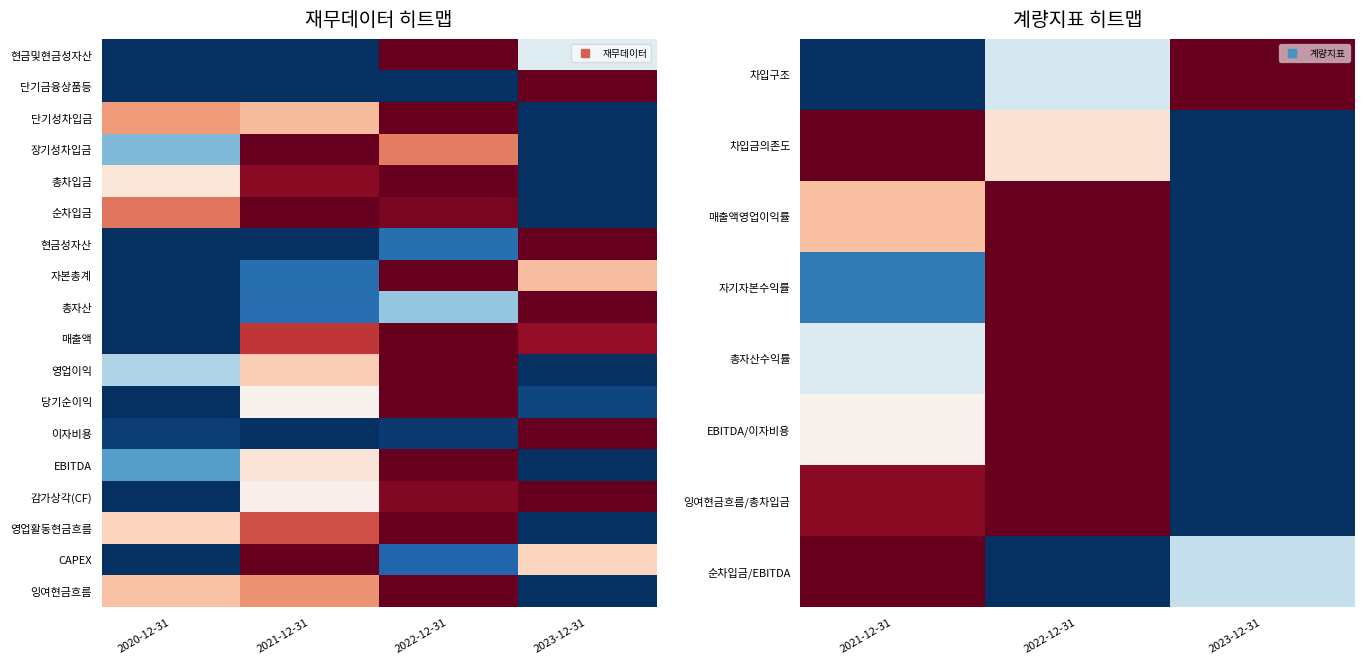

What is the difference between the maximum and minimum values in the 자본총계 series?

1.0